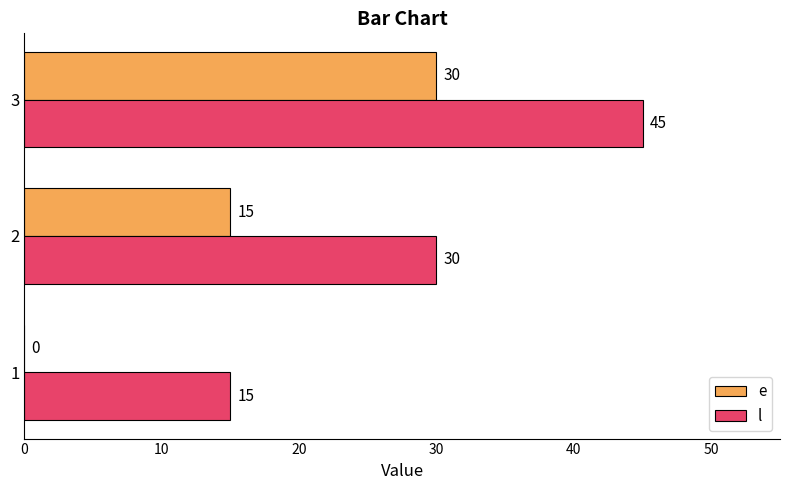

The e series shows 30 at 3. True or false?

True